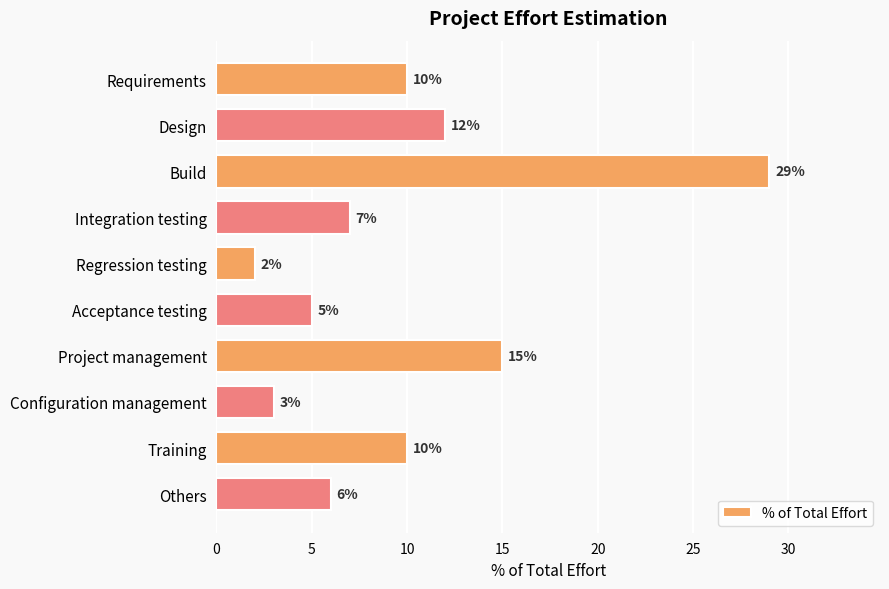

What is the value of the 9th bar from the top?

10